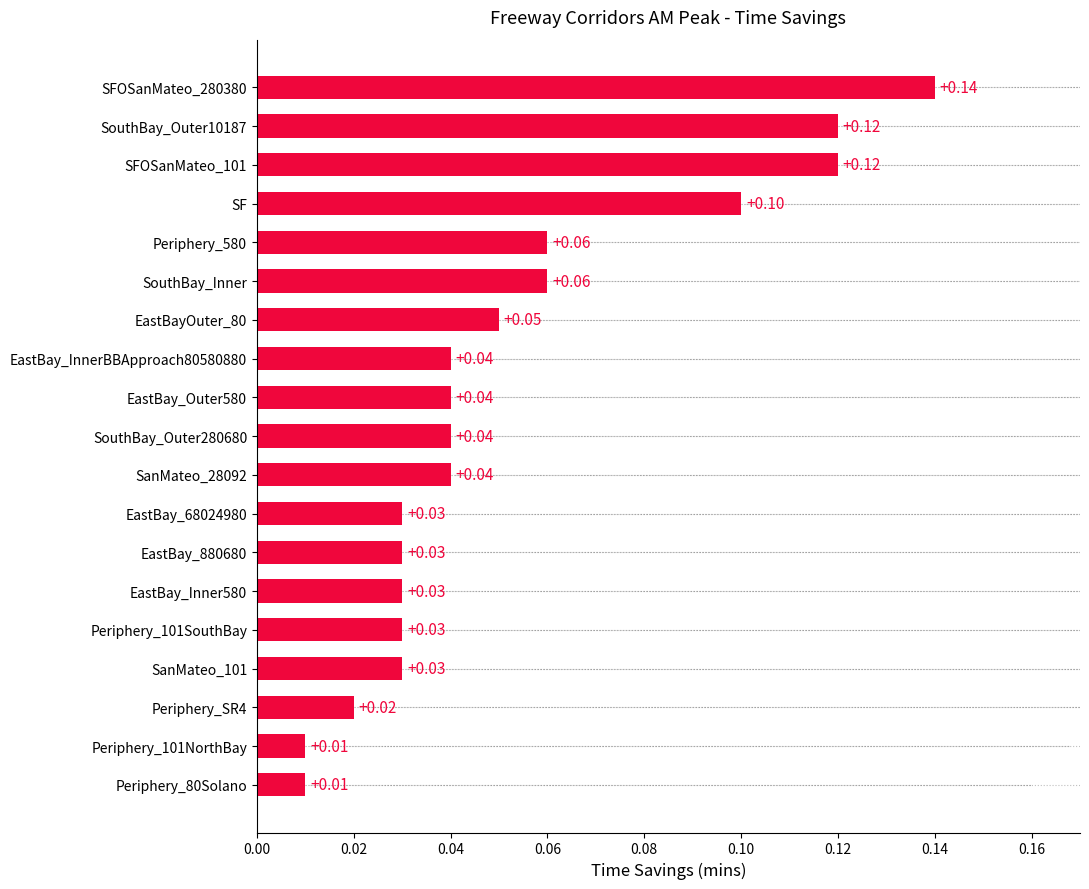

What is the sum of all values?

1.0